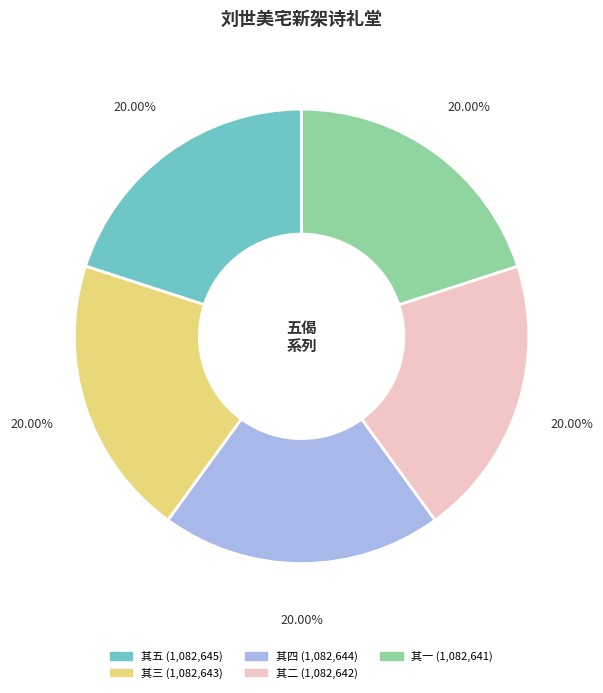

What percentage do 其四 and 其二 together represent?

40.0%